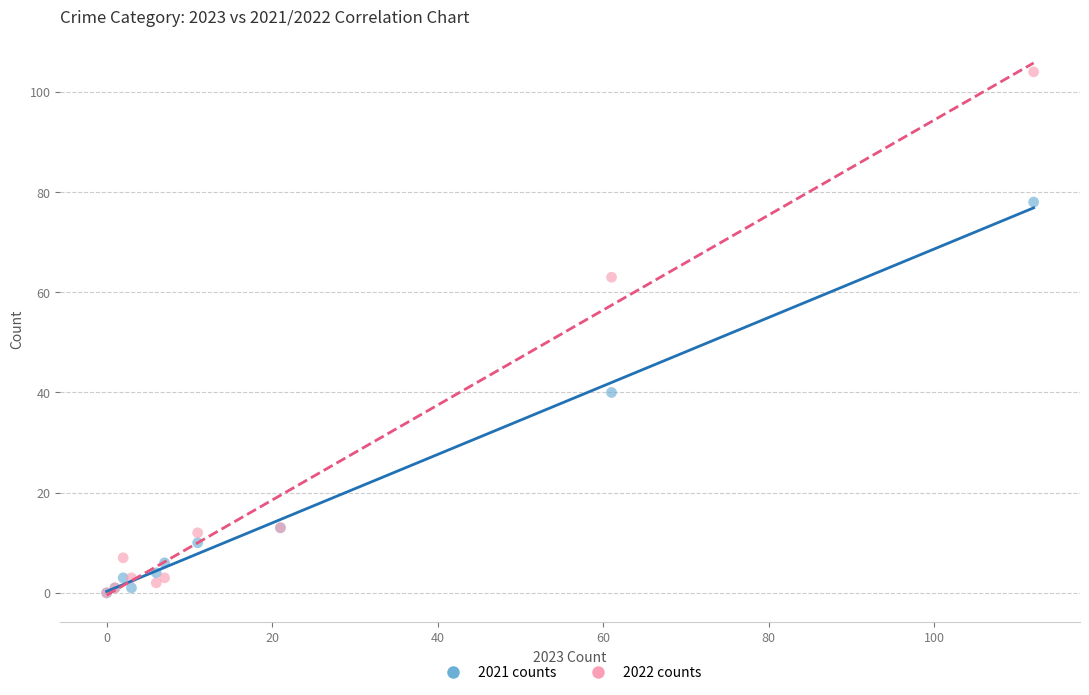

What are all the series names shown in the legend?

2021 counts, 2022 counts